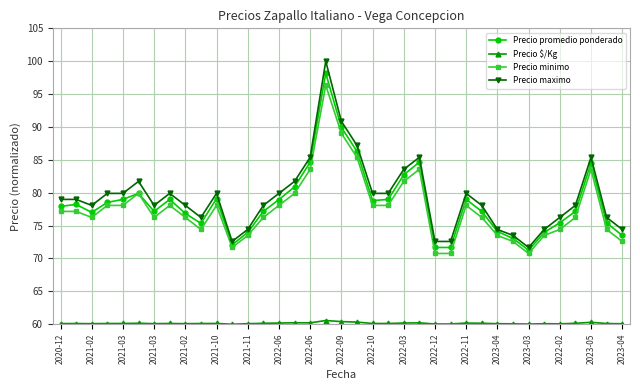

Rank the series by their maximum value, from lowest to highest.

Precio $/Kg, Precio minimo, Precio promedio ponderado, Precio maximo